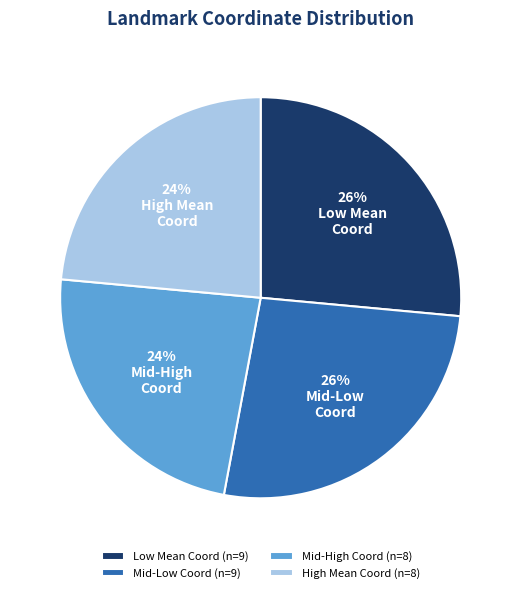

The Mid-Low Coord (n=9) slice represents 26% of the pie. True or false?

True